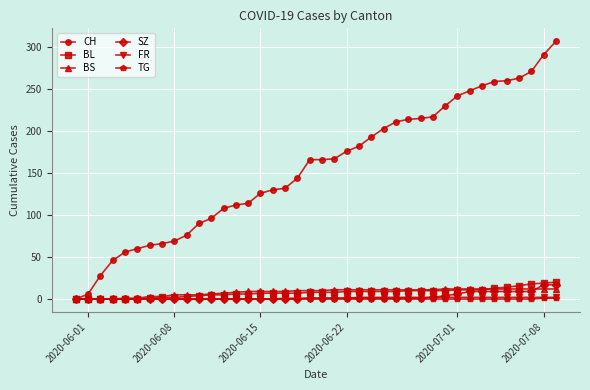

Which series has the largest total across all categories?

CH